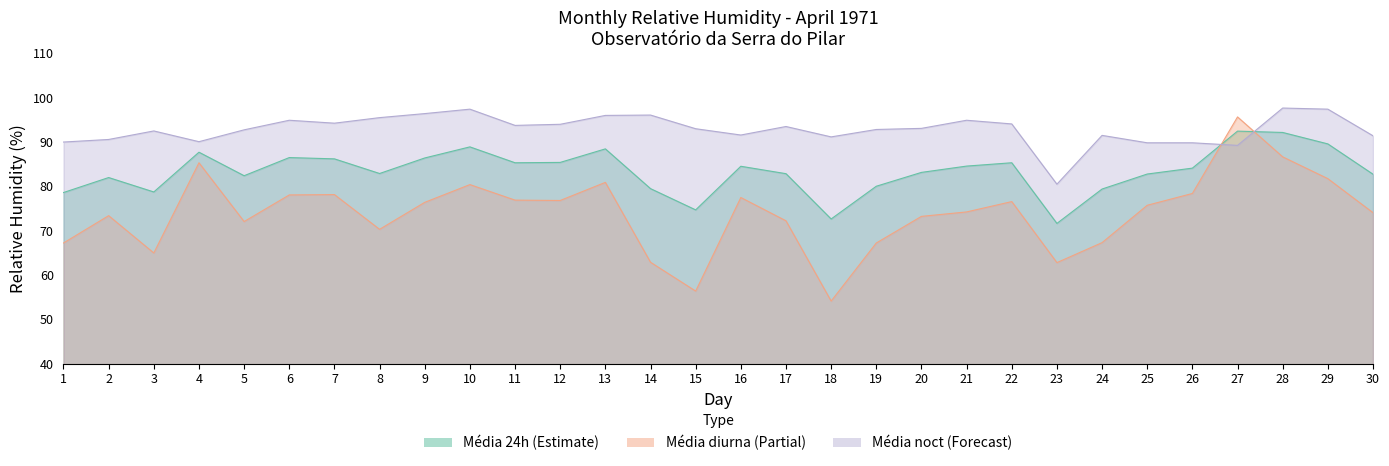

List the labels in order of Média diurna value, largest first.

27, 28, 4, 29, 13, 10, 26, 7, 6, 16, 11, 12, 22, 9, 25, 21, 30, 2, 20, 17, 5, 8, 24, 1, 19, 3, 14, 23, 15, 18